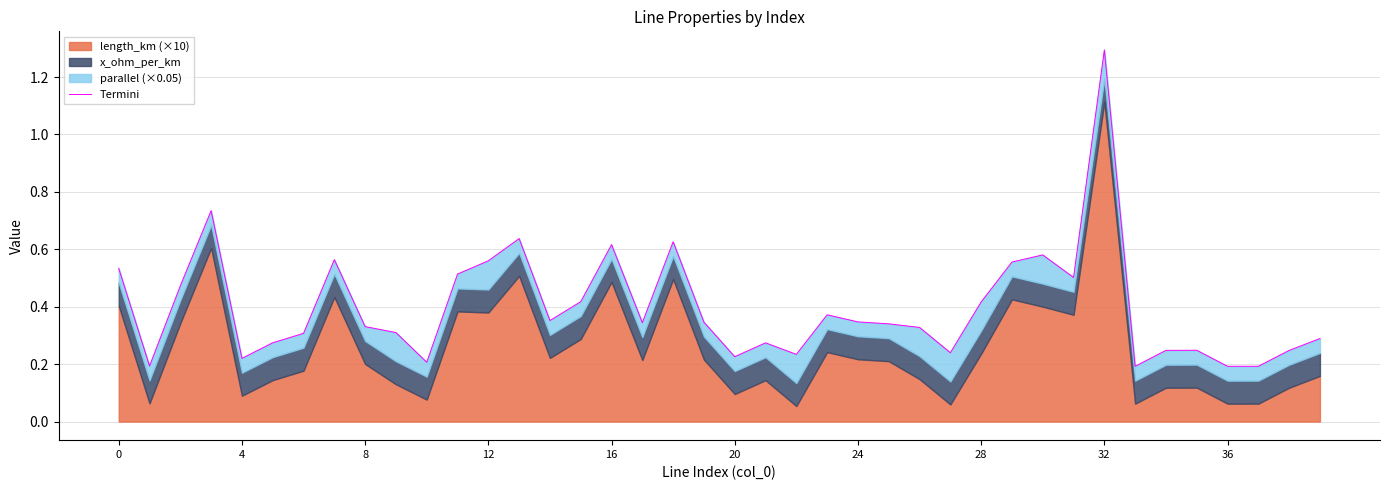

What is the average value?

0.4